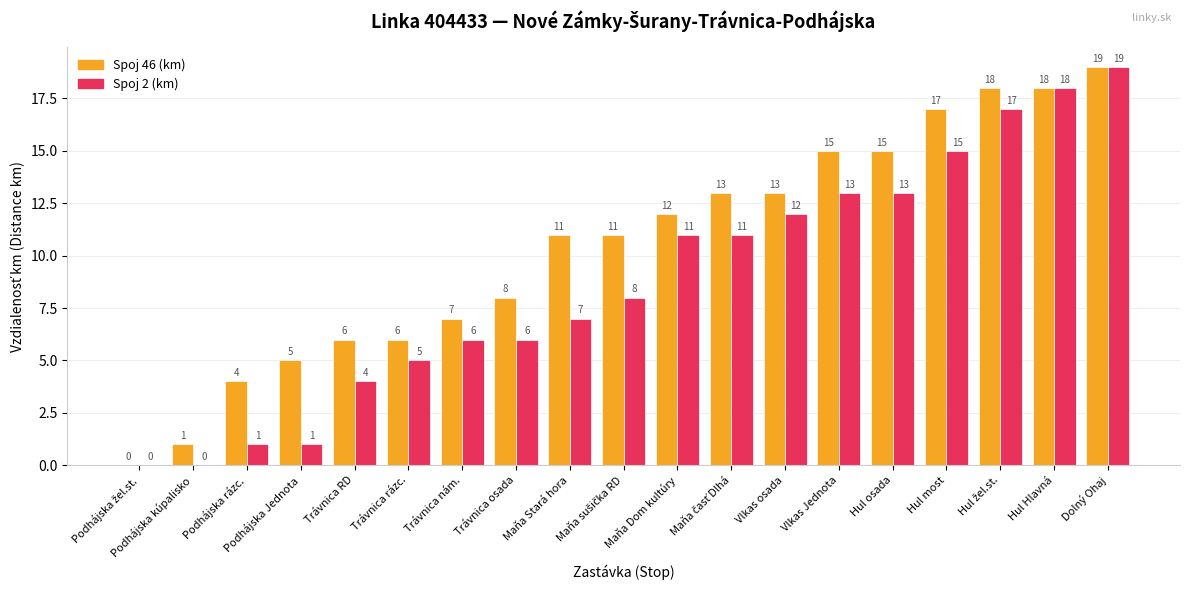

What is the highest value of the Spoj 46 (km) series?

19